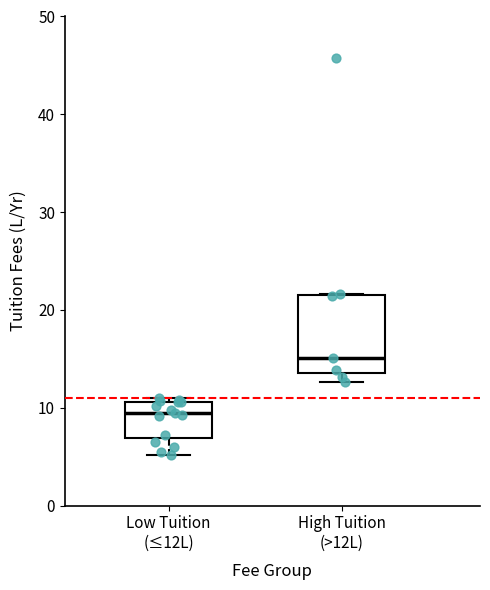

Reading left to right, read every box against the y-axis: the position of its median line, the range the box covers, and the ends of its whiskers. The values are not printed on the chart, so give them approximately, as read against the axis.

Low Tuition (≤12L): median 9, box 7 to 11, whiskers 5 to 11 (just above the box's upper edge)
High Tuition (>12L): median 15, box 14 to 22, whiskers 13 to 22